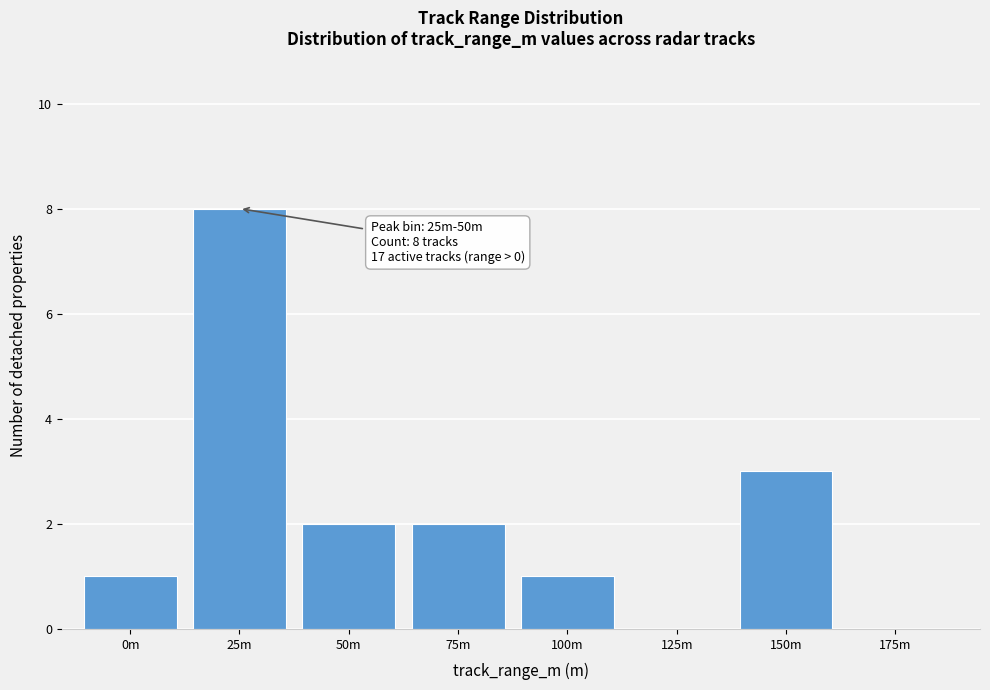

Reading right to left, transcribe all the data shown in this chart.

175m=0	150m=3	125m=0	100m=1	75m=2	50m=2	25m=8	0m=1